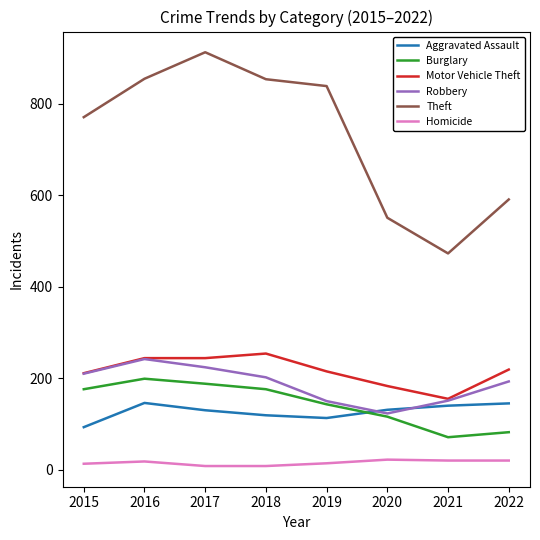

What is the total value across all series at 2016?

1704